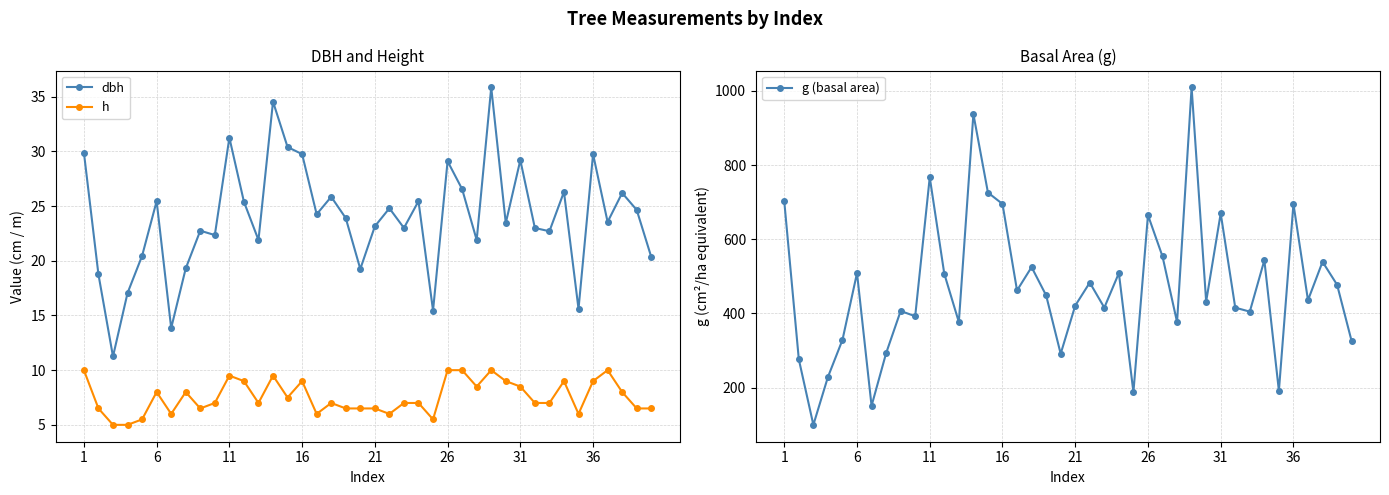

What is the lowest value of the g (basal area) series?

99.4